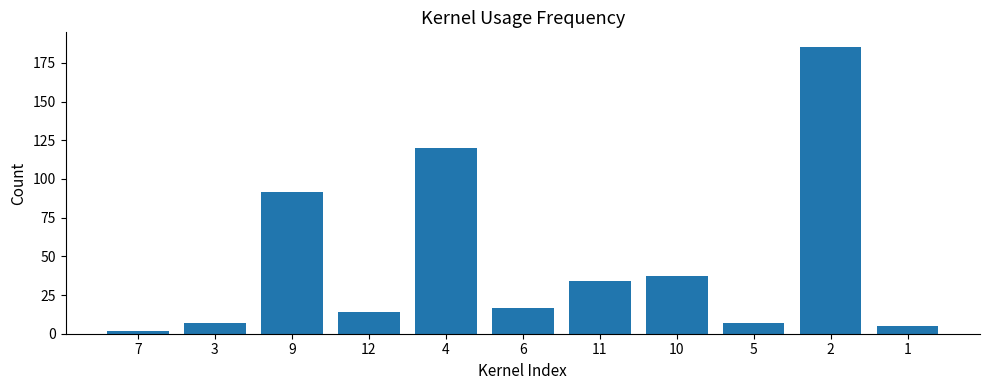

Where is the data nearest to the value 93?

9